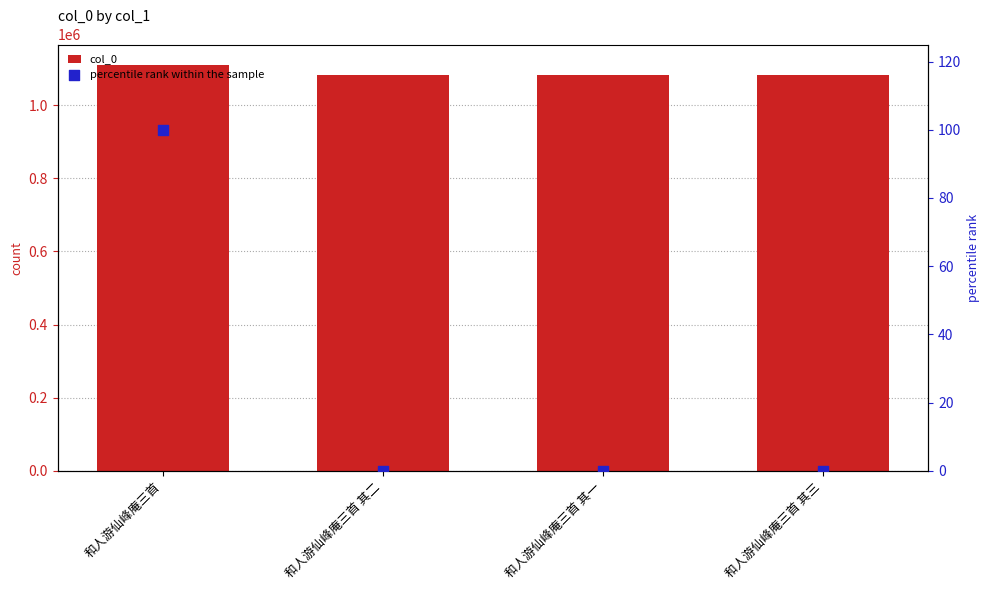

Which series reaches the minimum Y coordinate?

percentile rank within the sample